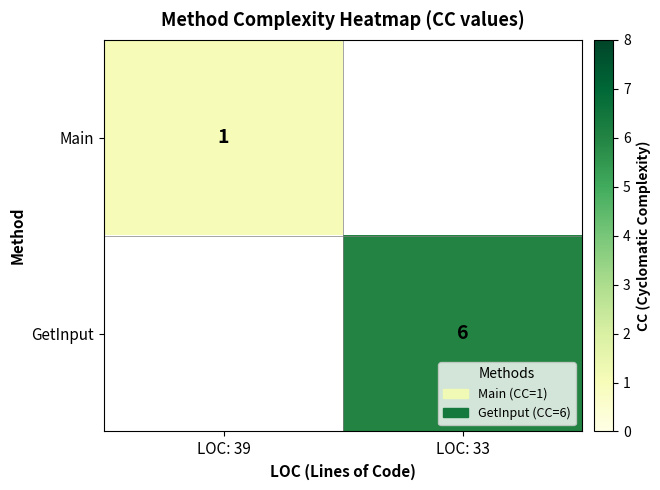

The value of GetInput at LOC: 33 is 4. True or false?

False